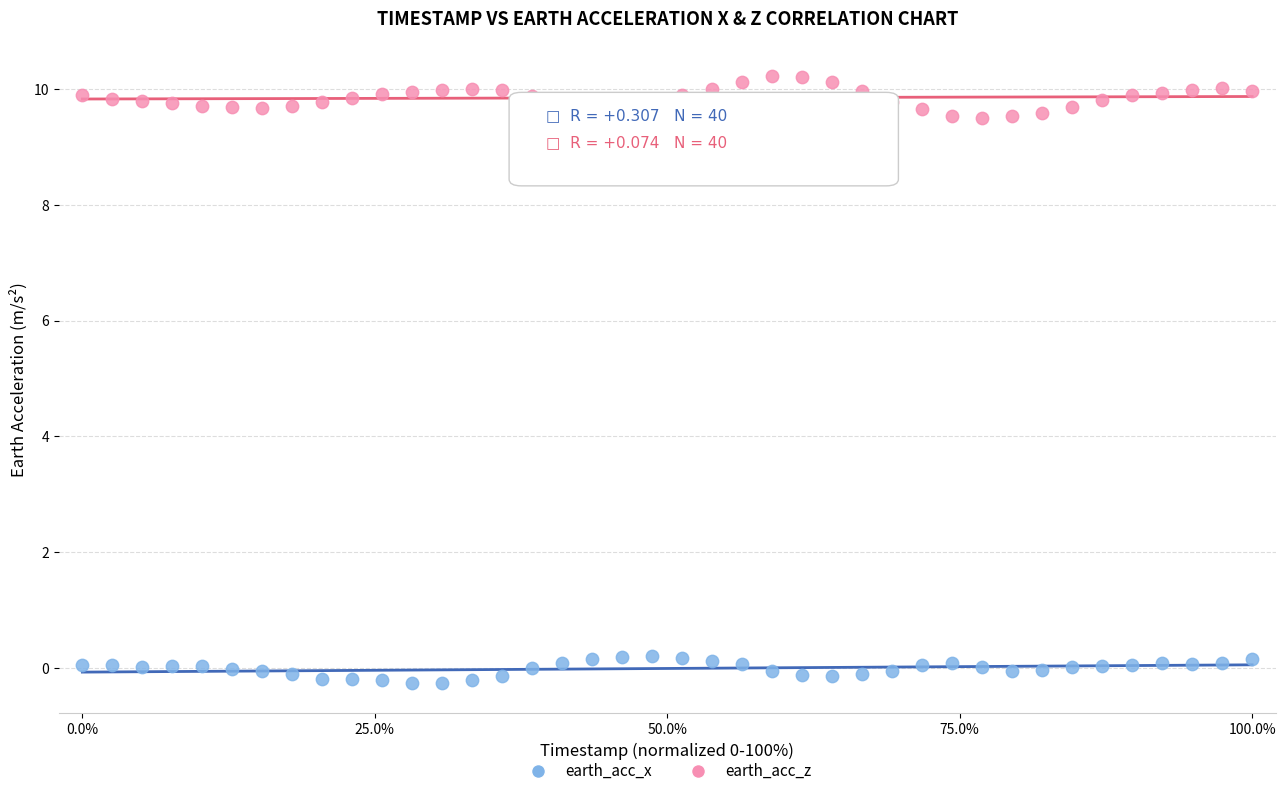

Across all data points, what is the range of X values (max minus min)?

100.0